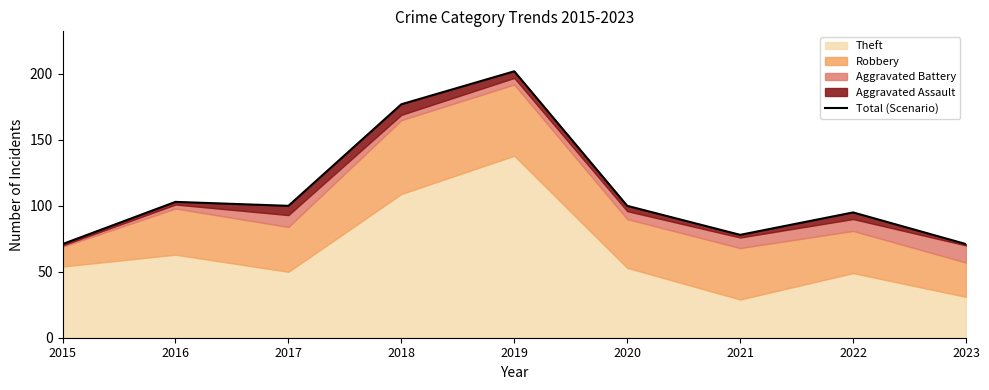

What is the value of the 6th point from the left?

100